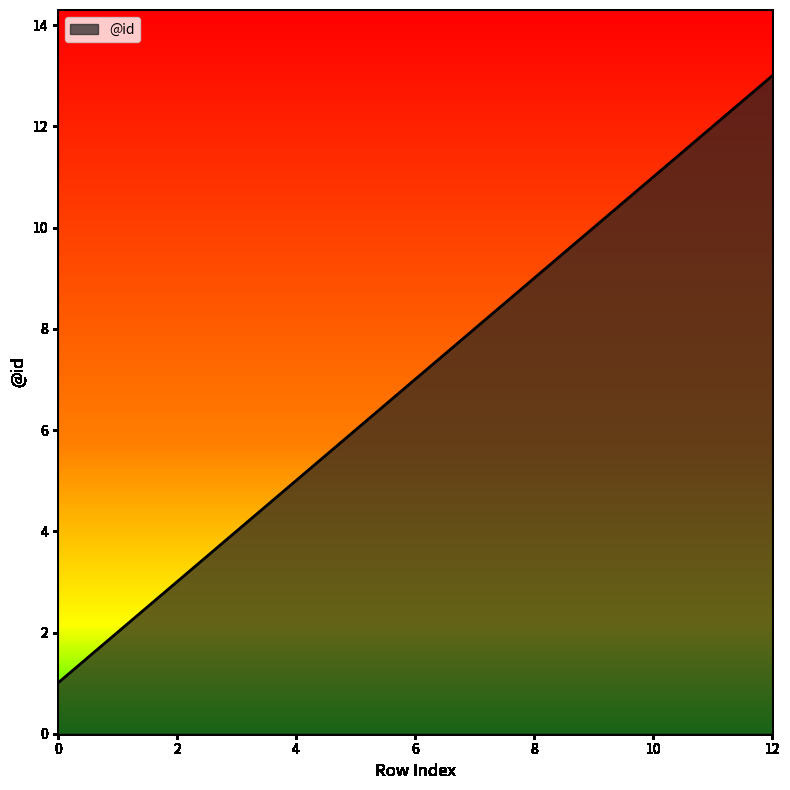

What is the greatest value displayed?

13